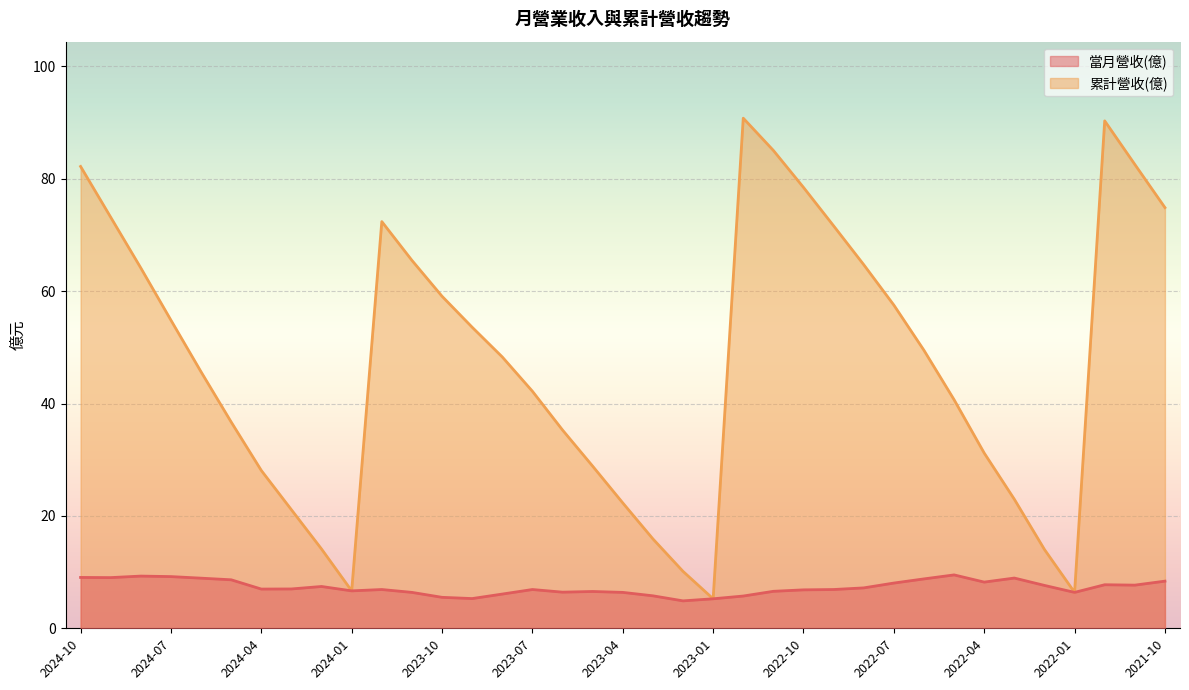

Rank the series by their maximum value, from lowest to highest.

當月營收(億), 累計營收(億)